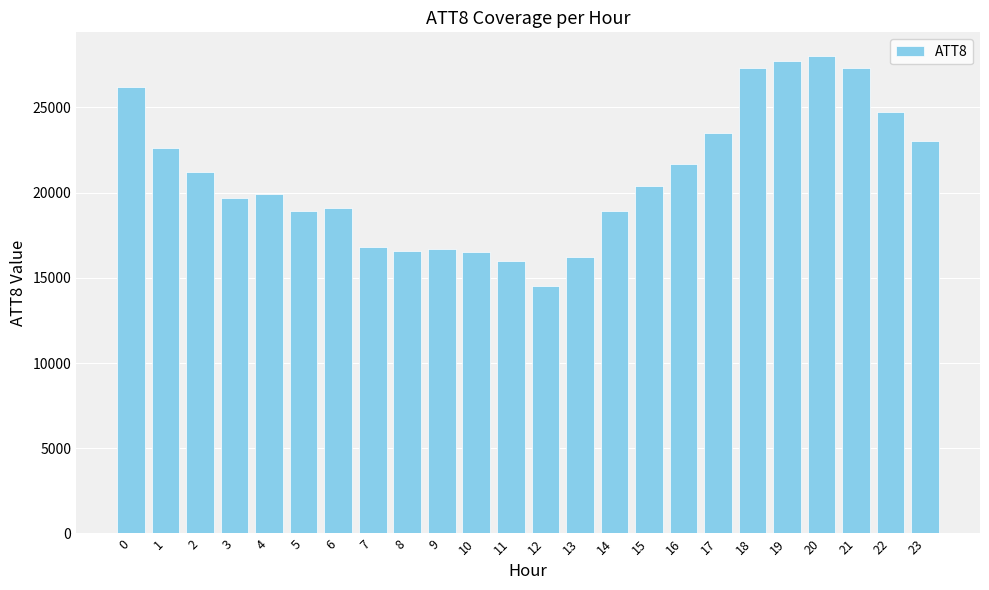

What is the smallest value displayed?

14500